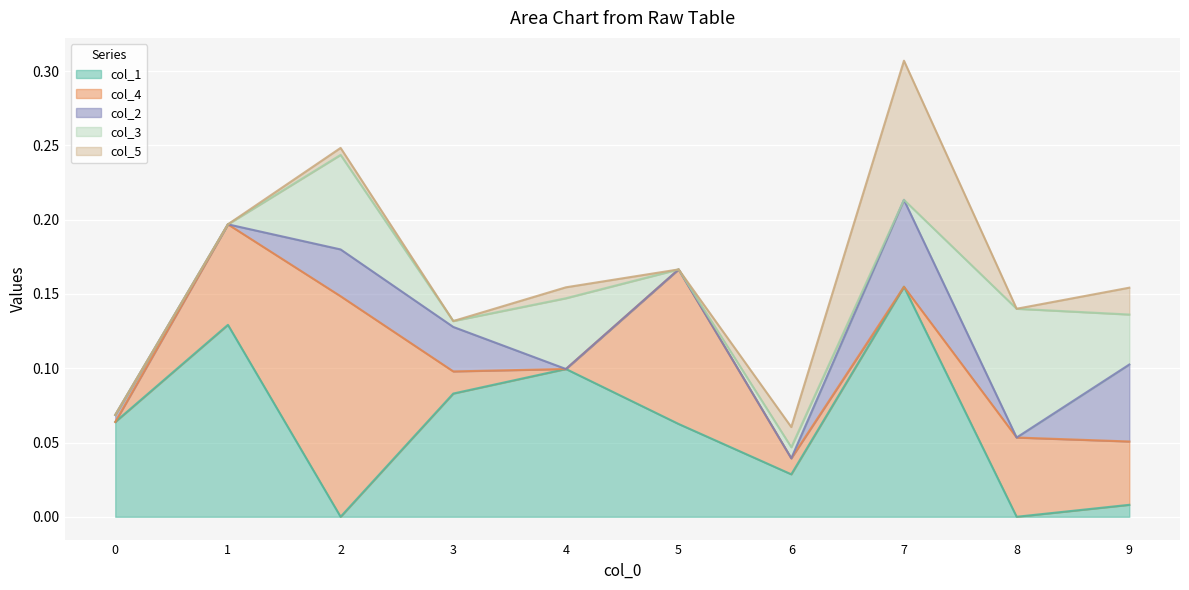

At which category does col_3 reach its first local peak?

2